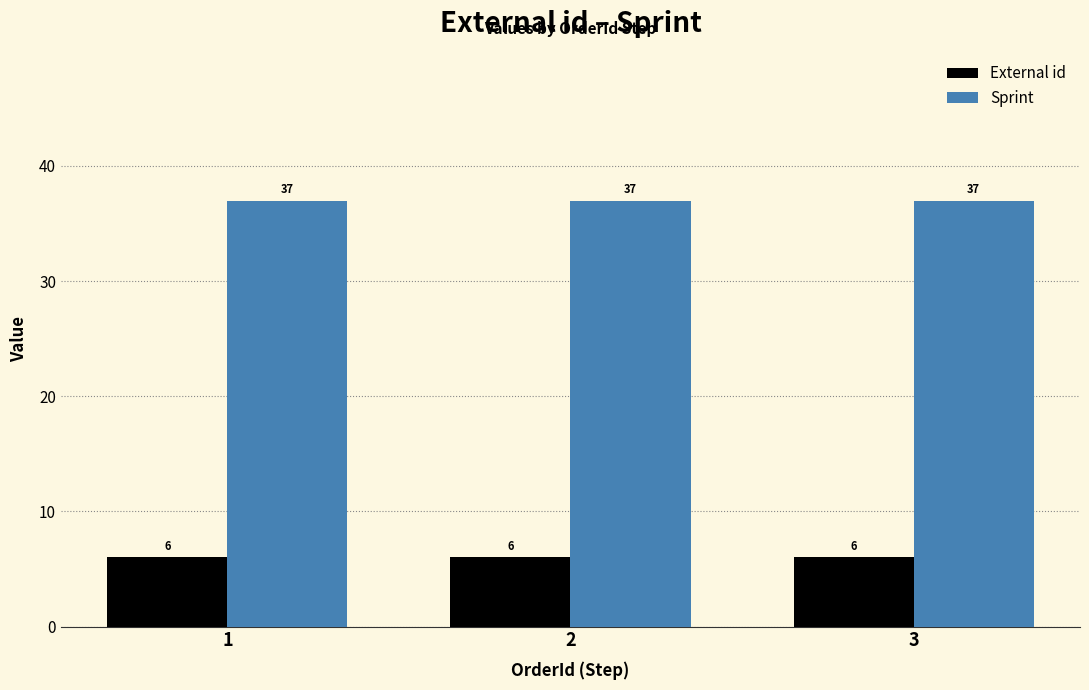

Is it true that Sprint equals 37 at 1?

True